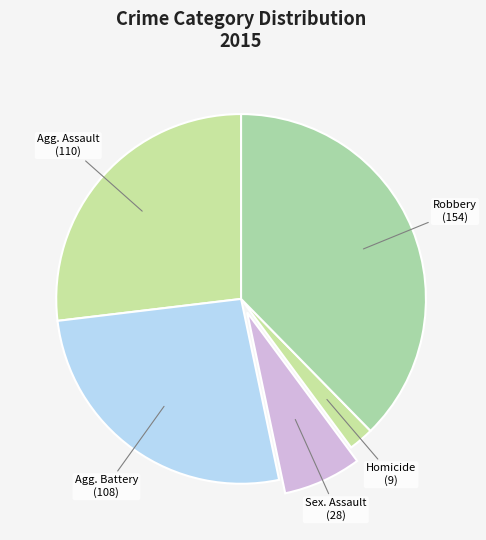

Count the number of slices in the pie.

5